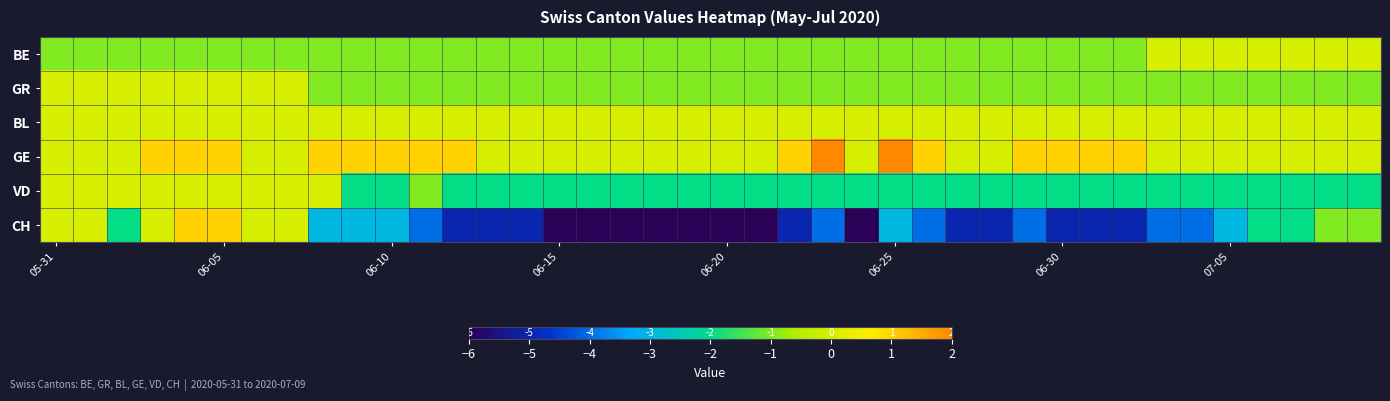

Reading left to right, what are all the values shown in this chart?

BE: -1	-1	-1	-1	-1	-1	-1	-1	-1	-1	-1	-1	-1	-1	-1	-1	-1	-1	-1	-1	-1	-1	-1	-1	-1	-1	-1	-1	-1	-1	-1	-1	-1	0	0	0	0	0	0	0
GR: 0	0	0	0	0	0	0	0	-1	-1	-1	-1	-1	-1	-1	-1	-1	-1	-1	-1	-1	-1	-1	-1	-1	-1	-1	-1	-1	-1	-1	-1	-1	-1	-1	-1	-1	-1	-1	-1
BL: 0	0	0	0	0	0	0	0	0	0	0	0	0	0	0	0	0	0	0	0	0	0	0	0	0	0	0	0	0	0	0	0	0	0	0	0	0	0	0	0
GE: 0	0	0	1	1	1	0	0	1	1	1	1	1	0	0	0	0	0	0	0	0	0	1	2	0	2	1	0	0	1	1	1	1	0	0	0	0	0	0	0
VD: 0	0	0	0	0	0	0	0	0	-2	-2	-1	-2	-2	-2	-2	-2	-2	-2	-2	-2	-2	-2	-2	-2	-2	-2	-2	-2	-2	-2	-2	-2	-2	-2	-2	-2	-2	-2	-2
CH: 0	0	-2	0	1	1	0	0	-3	-3	-3	-4	-5	-5	-5	-6	-6	-6	-6	-6	-6	-6	-5	-4	-6	-3	-4	-5	-5	-4	-5	-5	-5	-4	-4	-3	-2	-2	-1	-1